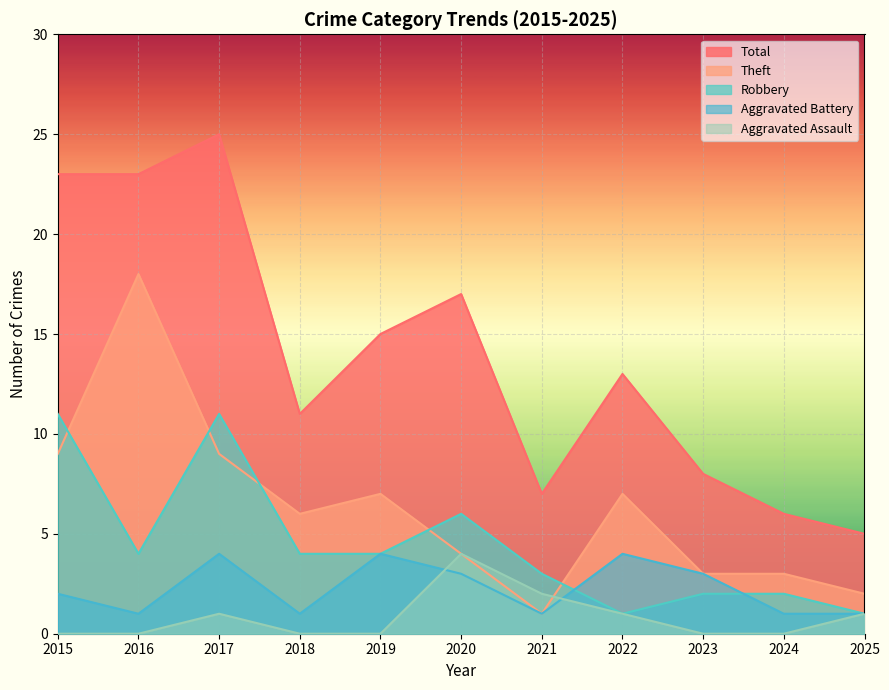

How many data points does each series have?

11